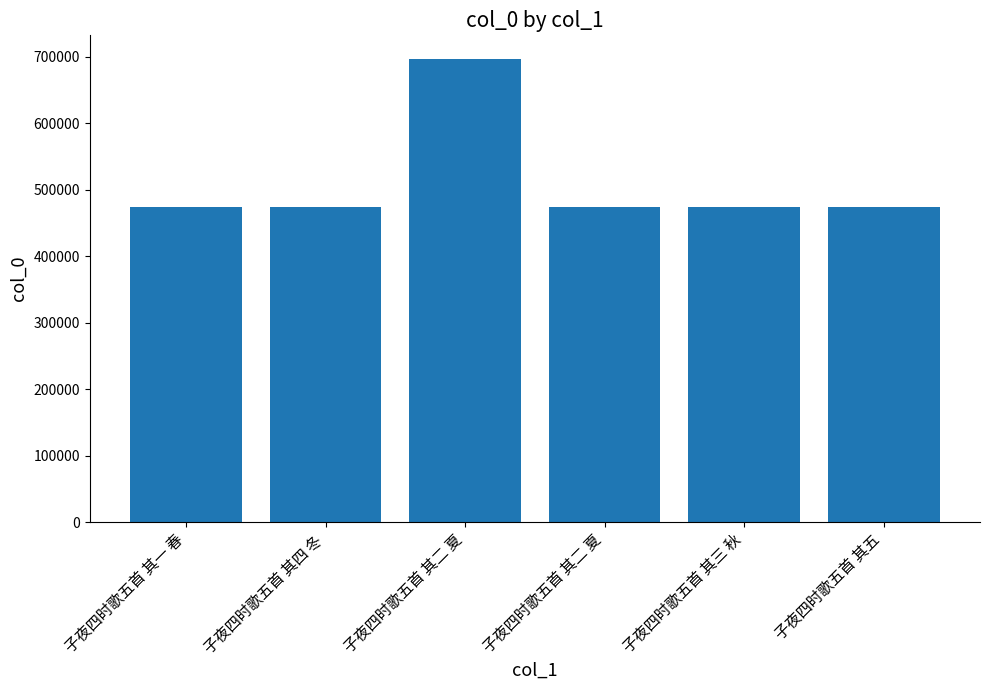

List the labels in order of value, smallest first.

子夜四时歌五首 其一 春, 子夜四时歌五首 其二 夏, 子夜四时歌五首 其三 秋, 子夜四时歌五首 其四 冬, 子夜四时歌五首 其五, 子夜四时歌五首 其二 夏